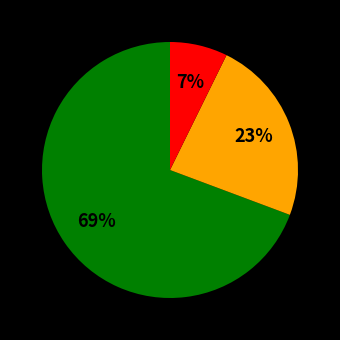

Is there a majority slice in this chart?

Yes